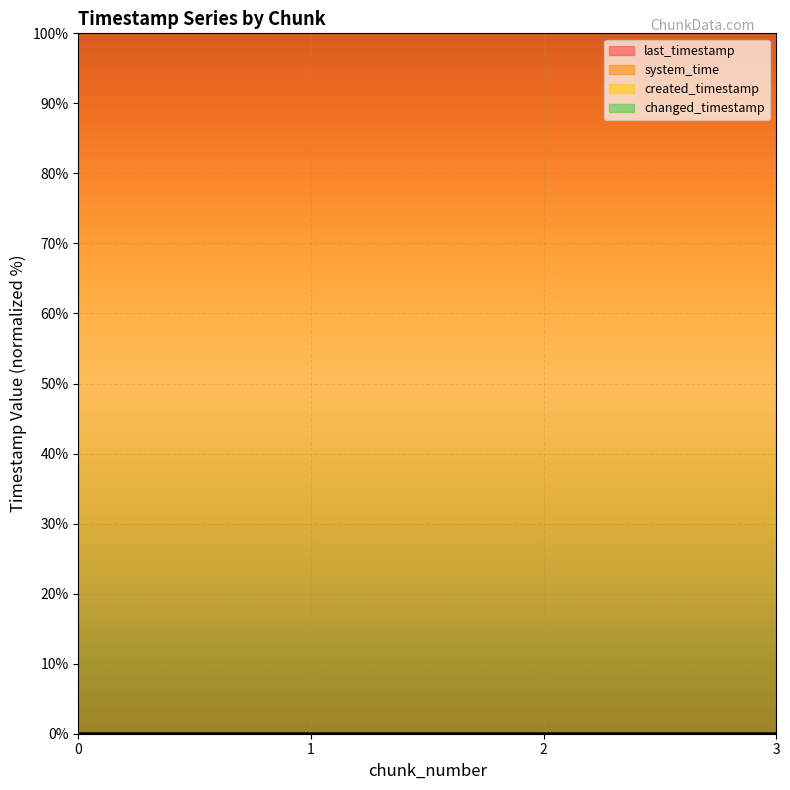

Reading left to right, transcribe all the data shown in this chart.

last_timestamp: 0.0	0.0	0.0	0.0
system_time: 100.0	100.0	100.0	100.0
created_timestamp: 0.0	0.0	0.0	0.0
changed_timestamp: 0.0	0.0	0.0	0.0